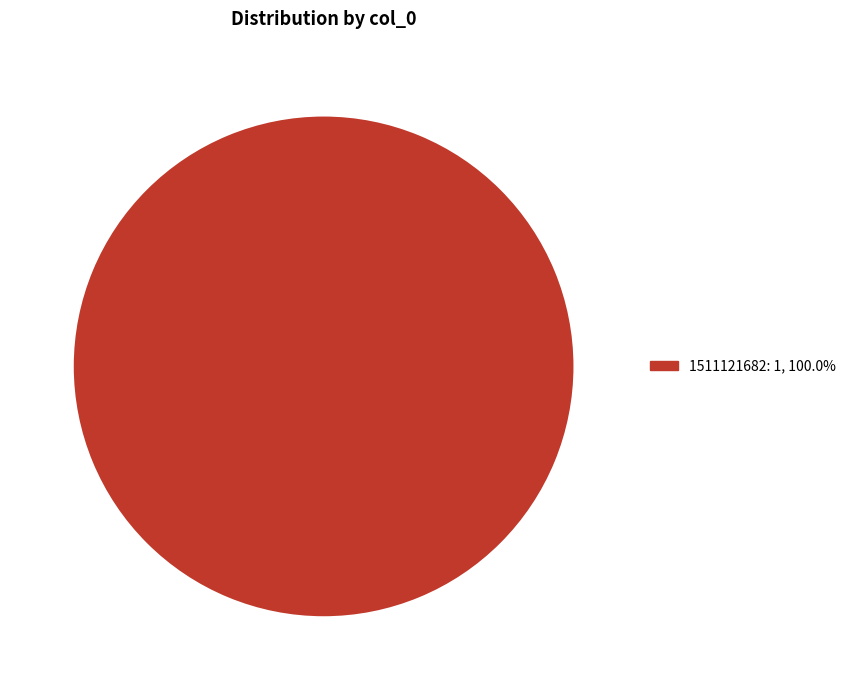

How many slices are in this pie chart?

1